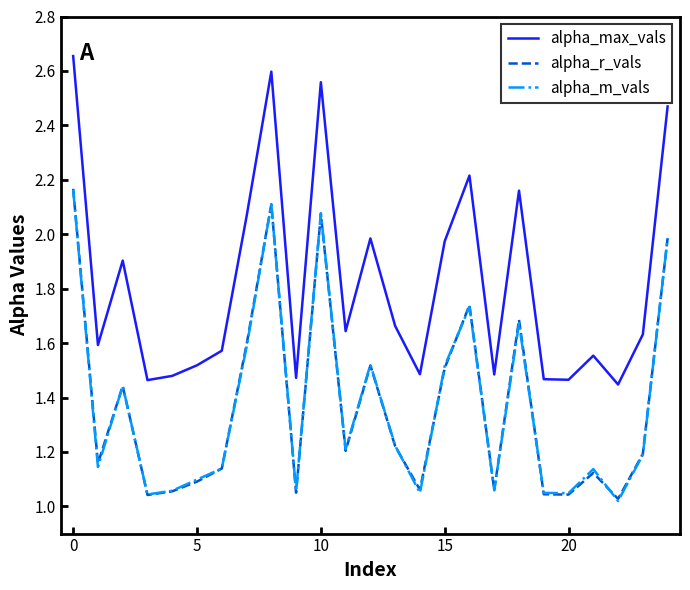

After their last crossing, which series has the higher values: alpha_m_vals or alpha_r_vals?

alpha_m_vals